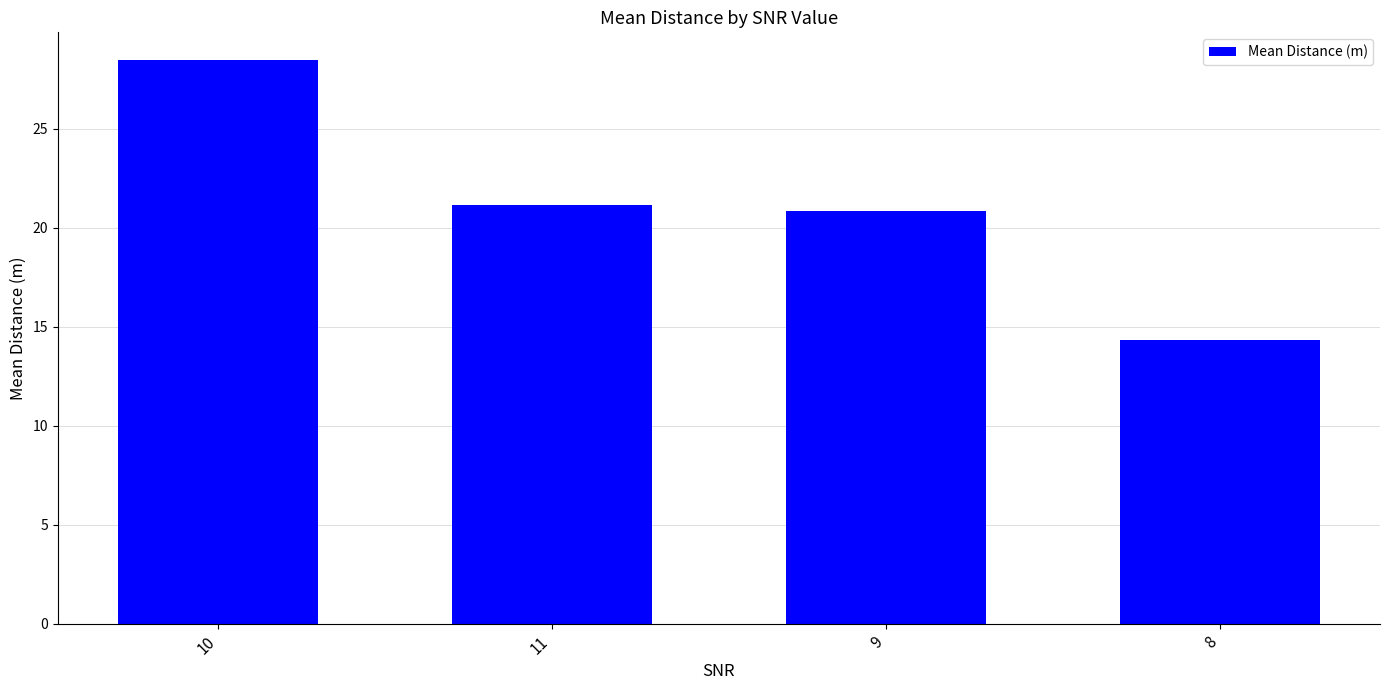

Count the number of values greater than 21.

2